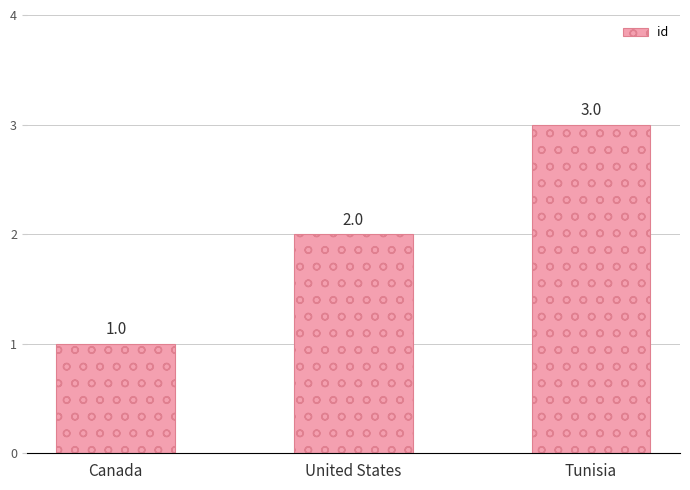

What is the sum of the values at Canada and United States?

3